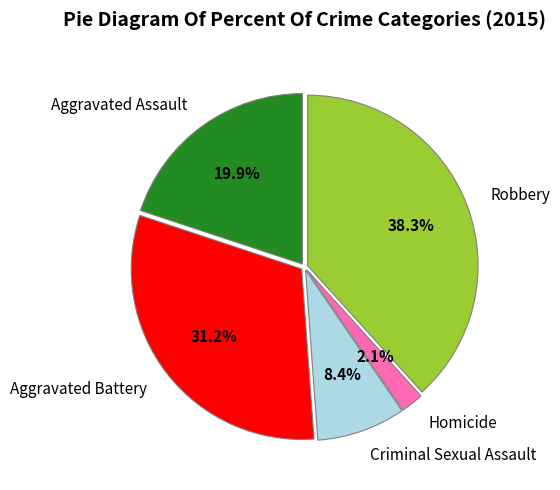

What portion of the pie excludes Robbery?

61.7%